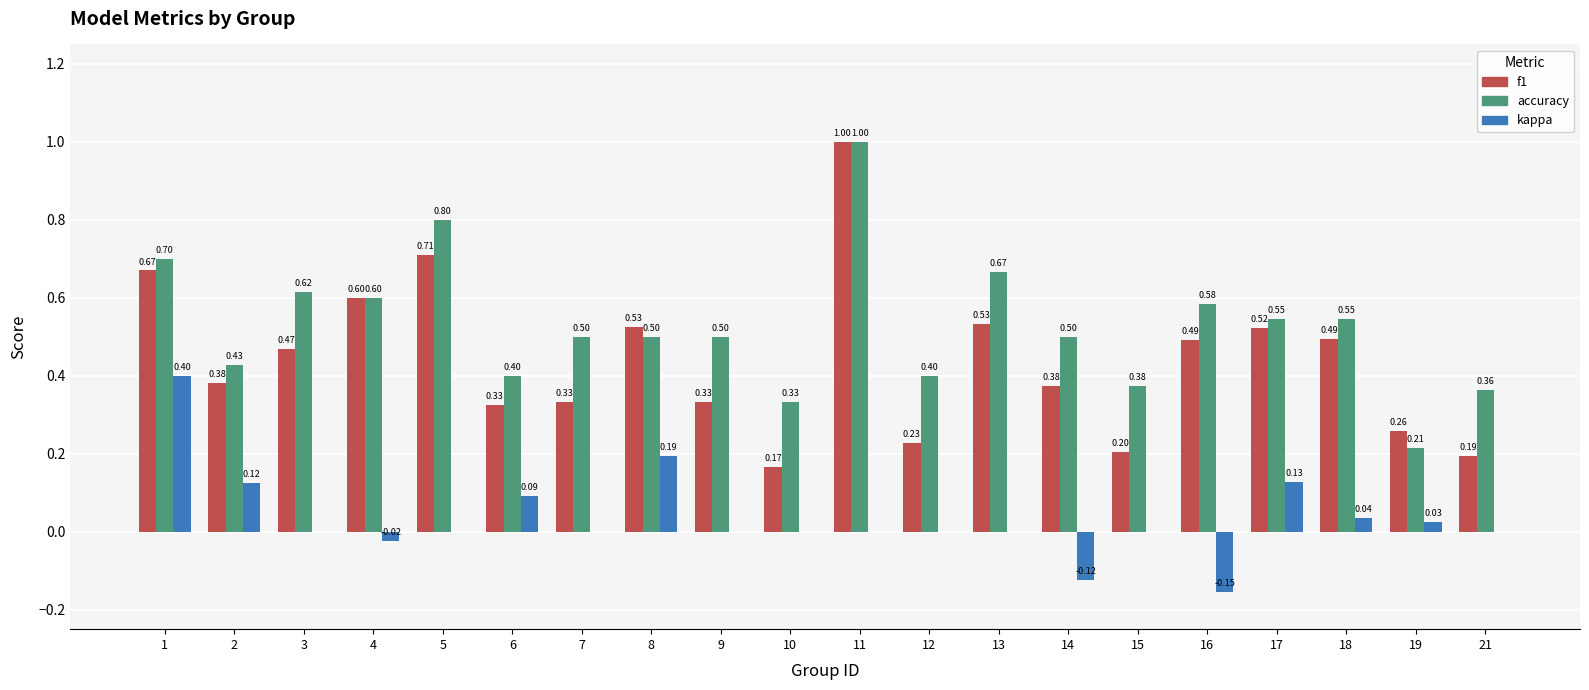

What is the sum of all kappa values?

0.7